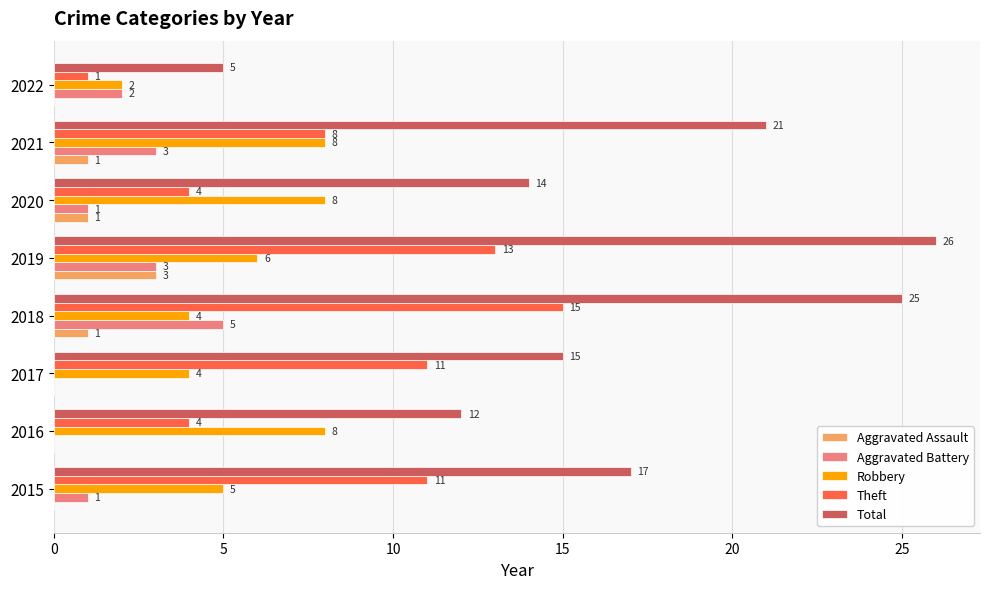

Count the Theft values in the range 4 to 13.

6